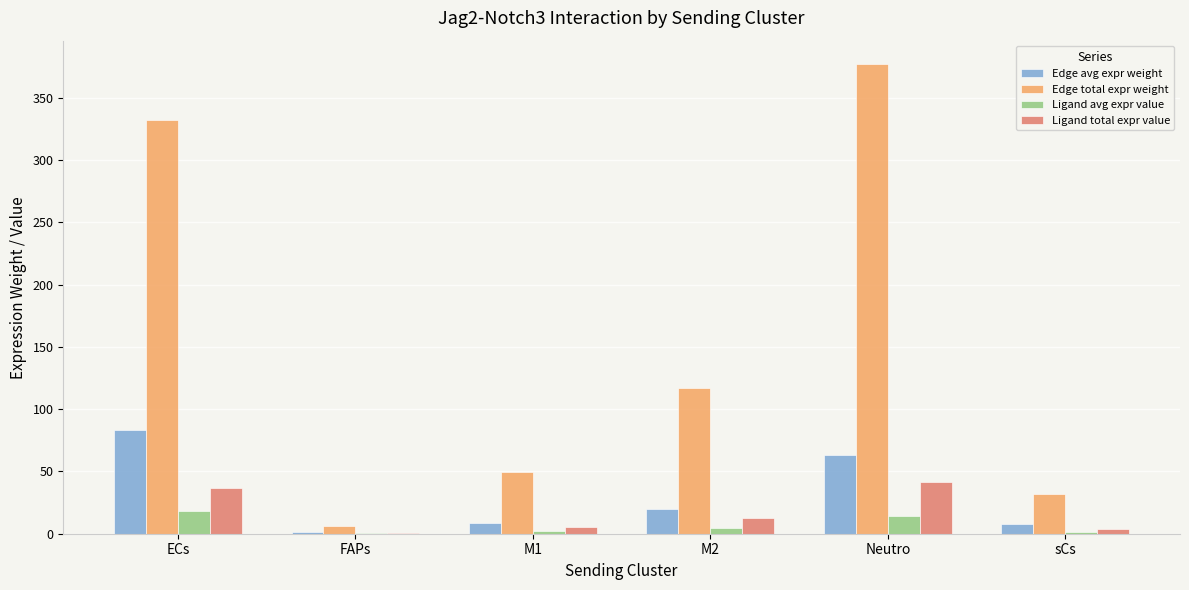

What is the sum of all Edge avg expr weight values?

182.6